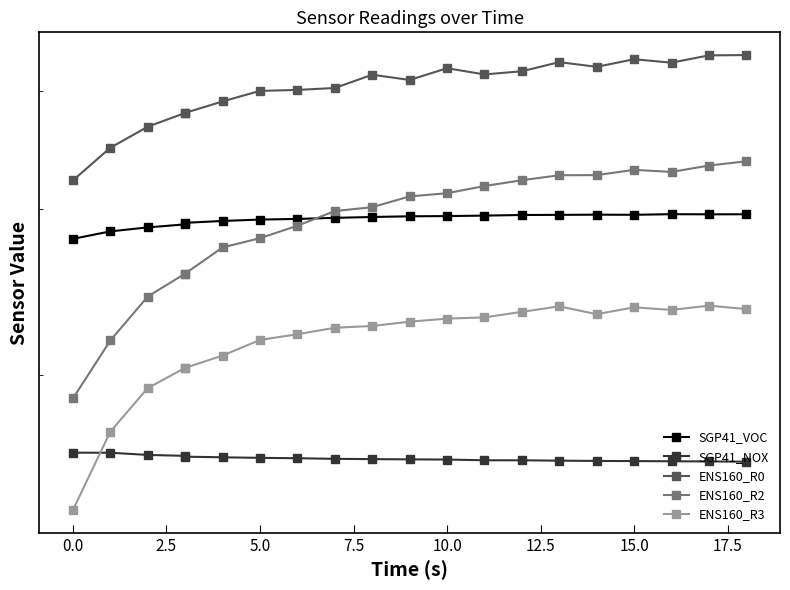

Which series has the largest total across all categories?

ENS160_R0